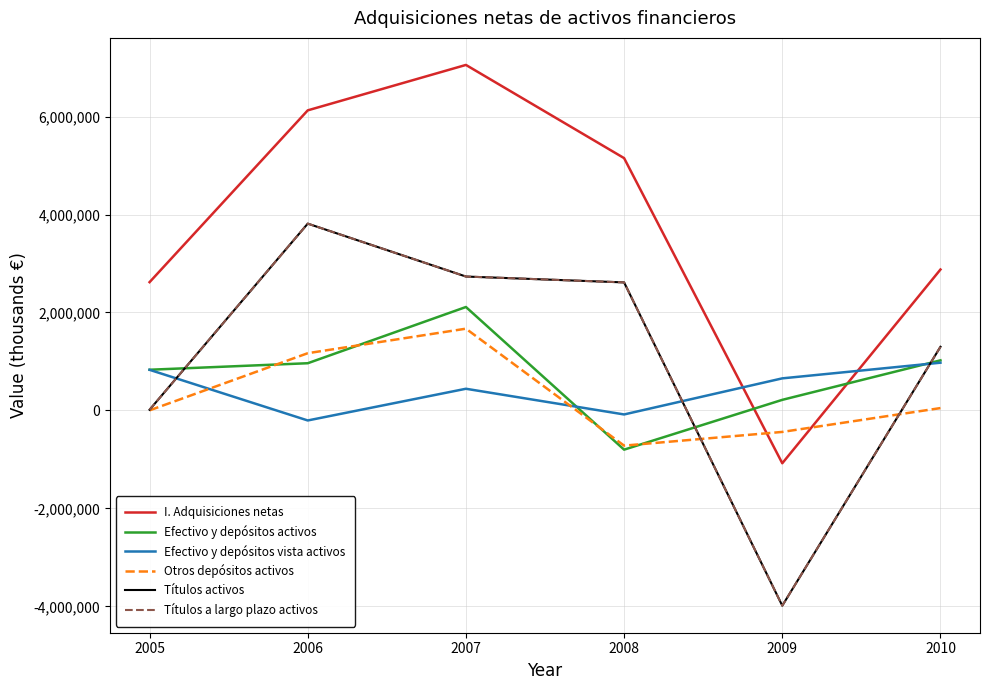

Does the chart have visible grid lines?

Yes